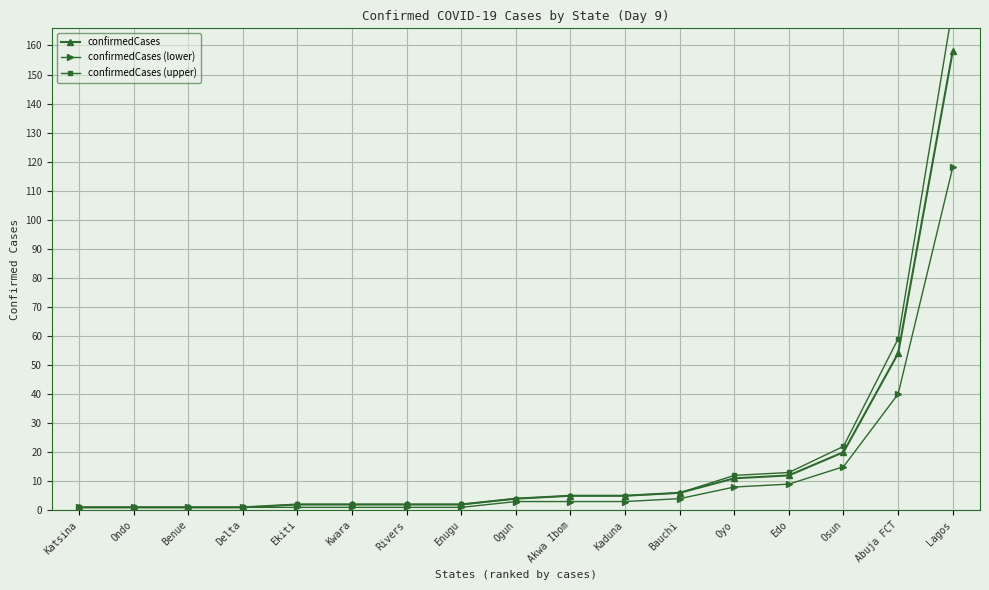

True or false: confirmedCases (lower) has a value of 15 at Osun.

True